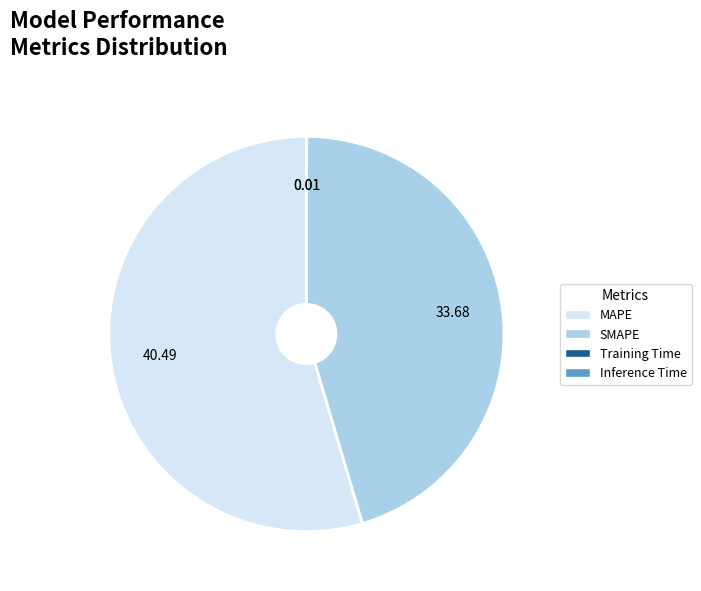

Combined, do SMAPE and MAPE account for over 50%?

Yes